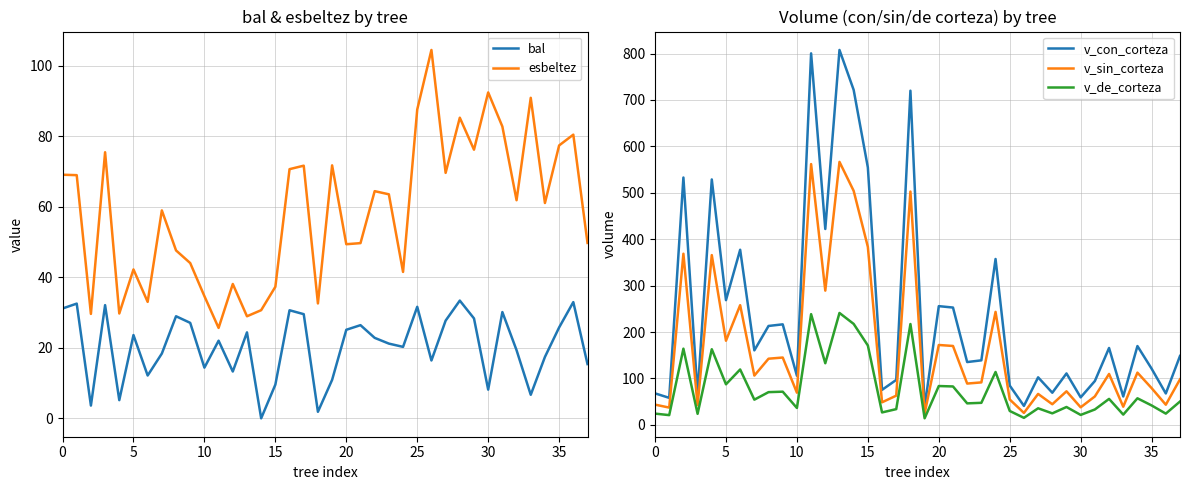

What is the highest value of the v_de_corteza series?

241.1